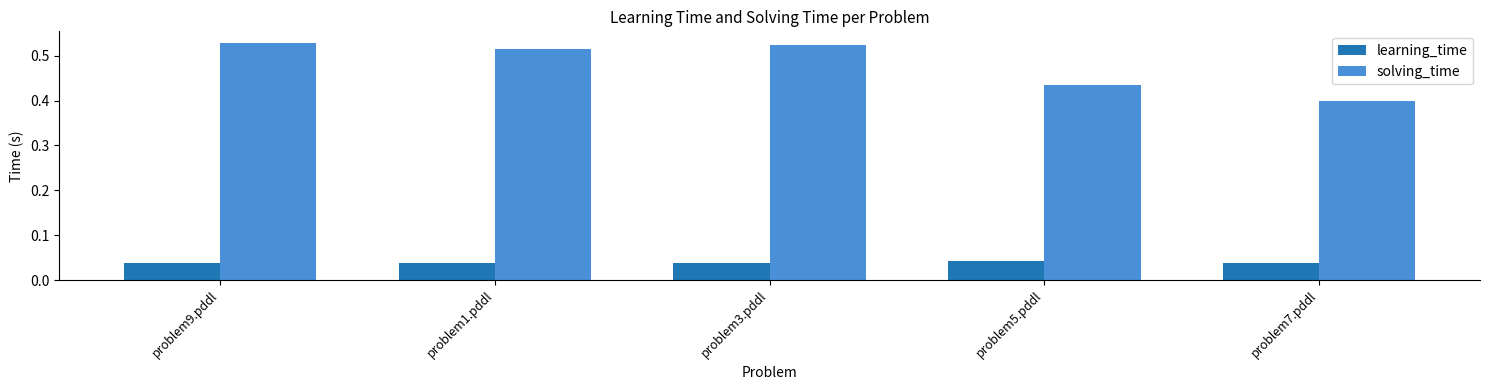

Count the solving_time values in the range 0 to 1.

5